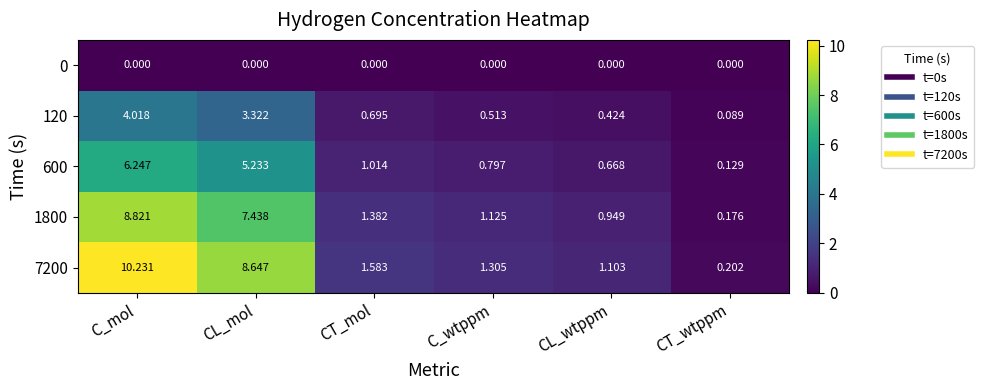

Between C_wtppm and CT_wtppm, which series saw the biggest shift?

7200